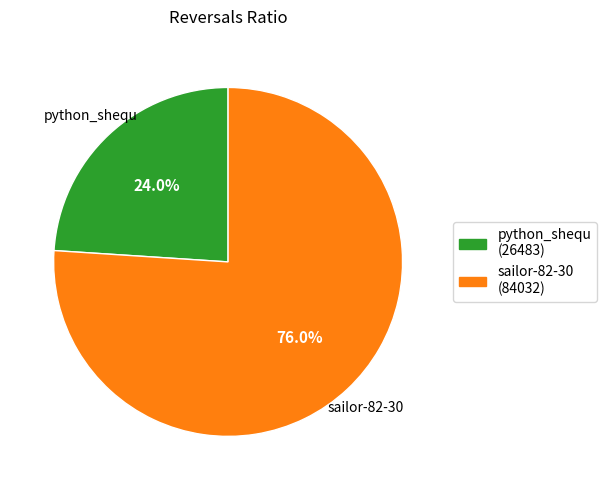

Between python_shequ and sailor-82-30, which is larger?

sailor-82-30